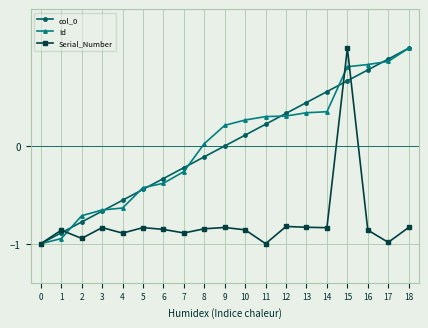

At which category is the sum across all series the highest?

15